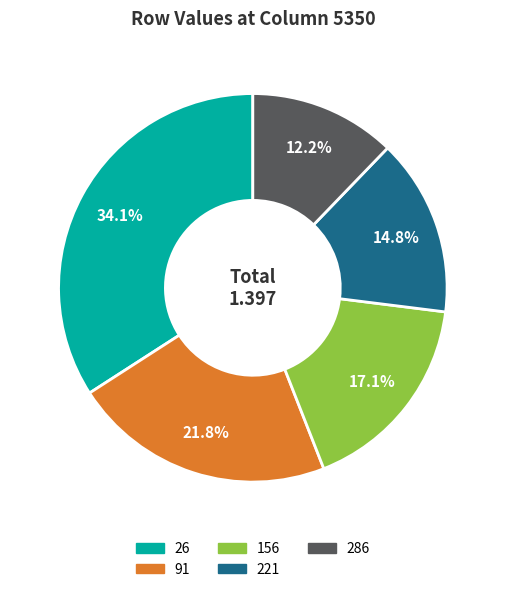

Which slice is the smallest?

286